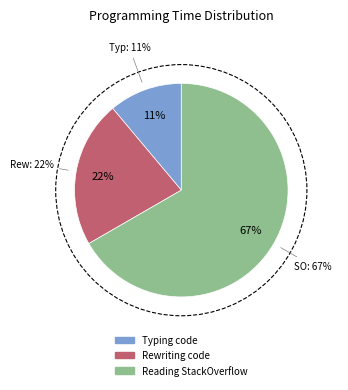

What percentage is the Reading StackOverflow slice, to the nearest percent?

67%